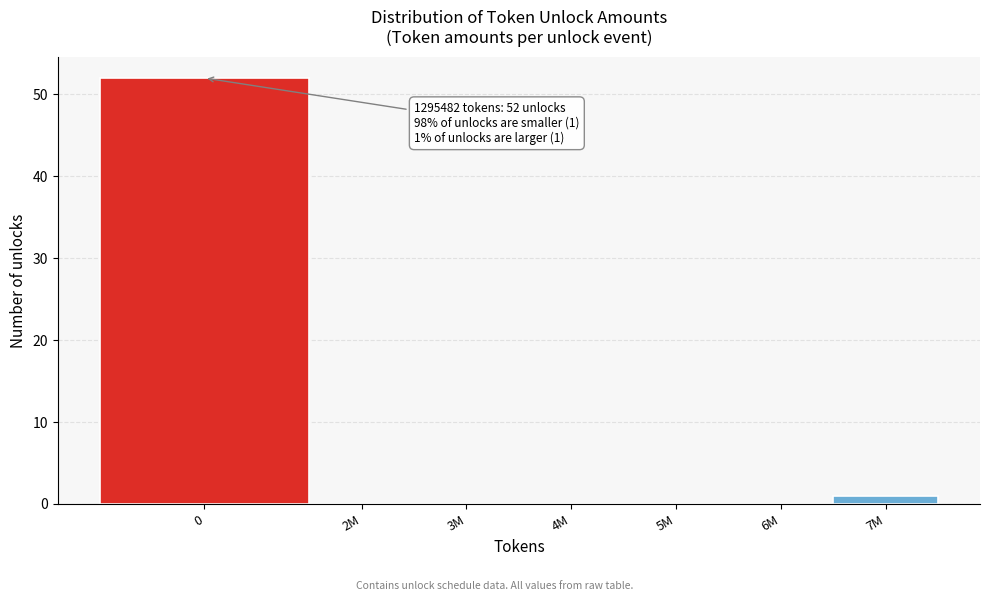

Reading left to right, what are all the values shown in this chart?

0=52	2M=0	3M=0	4M=0	5M=0	6M=0	7M=1